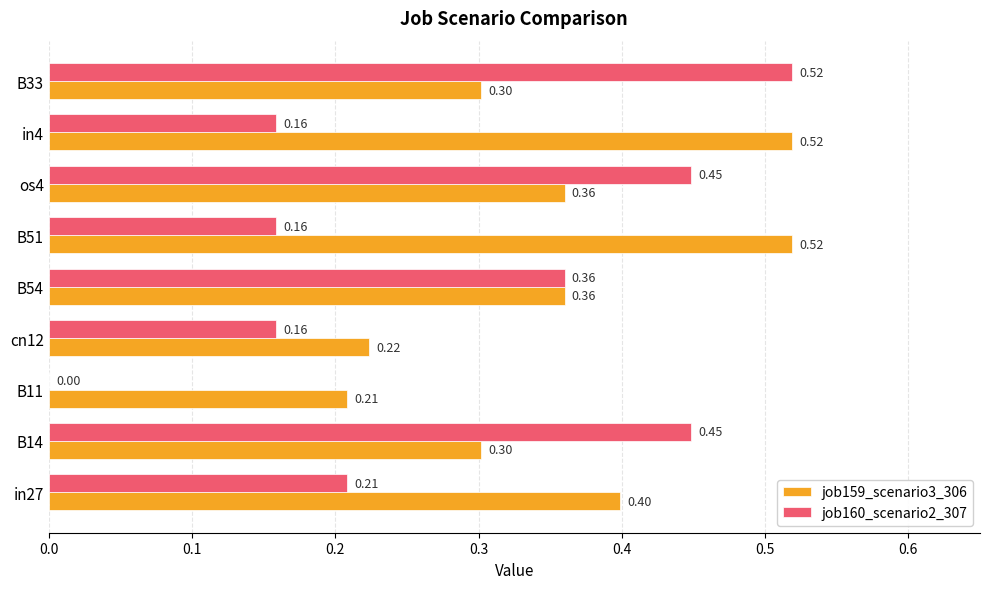

What is the sum of all job160_scenario2_307 values?

2.5